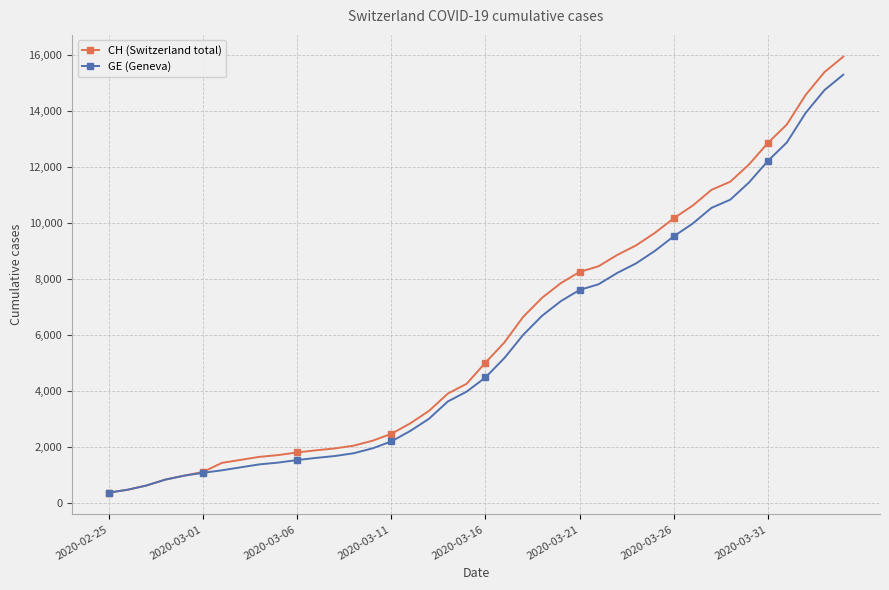

Which series has the largest range (max minus min)?

CH (Switzerland total)